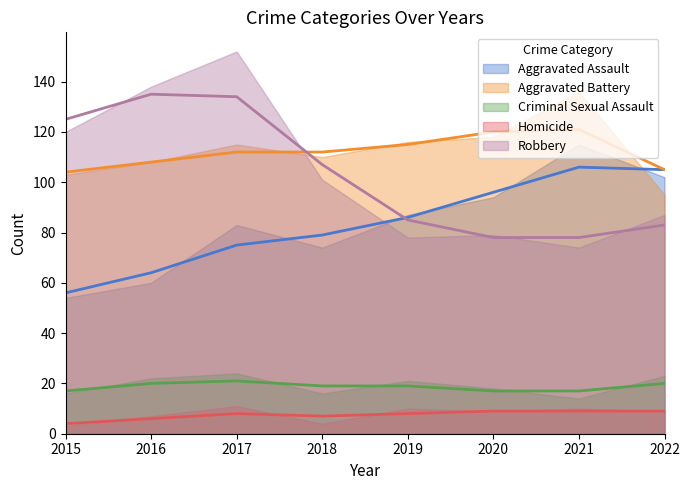

What is the difference between the Criminal Sexual Assault values at 2018 and 2021?

2